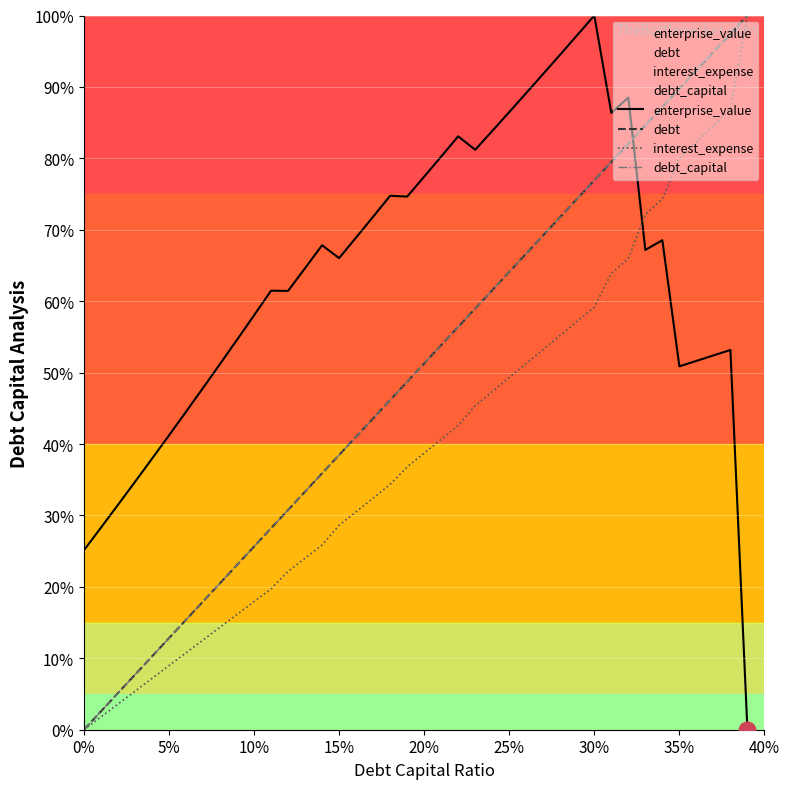

What is the sum of all debt_capital values?

2000.0